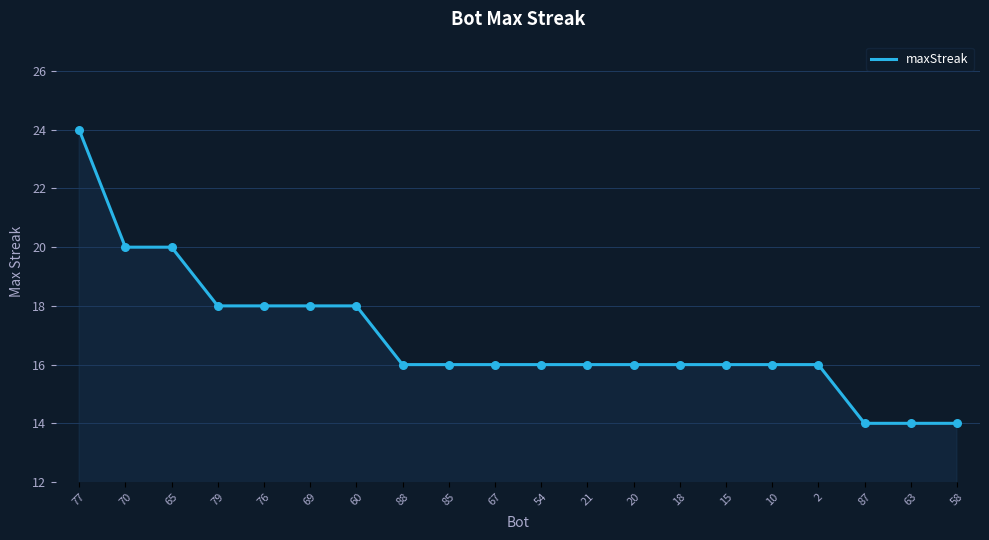

What is the ratio of the value at 69 to the value at 77?

0.8